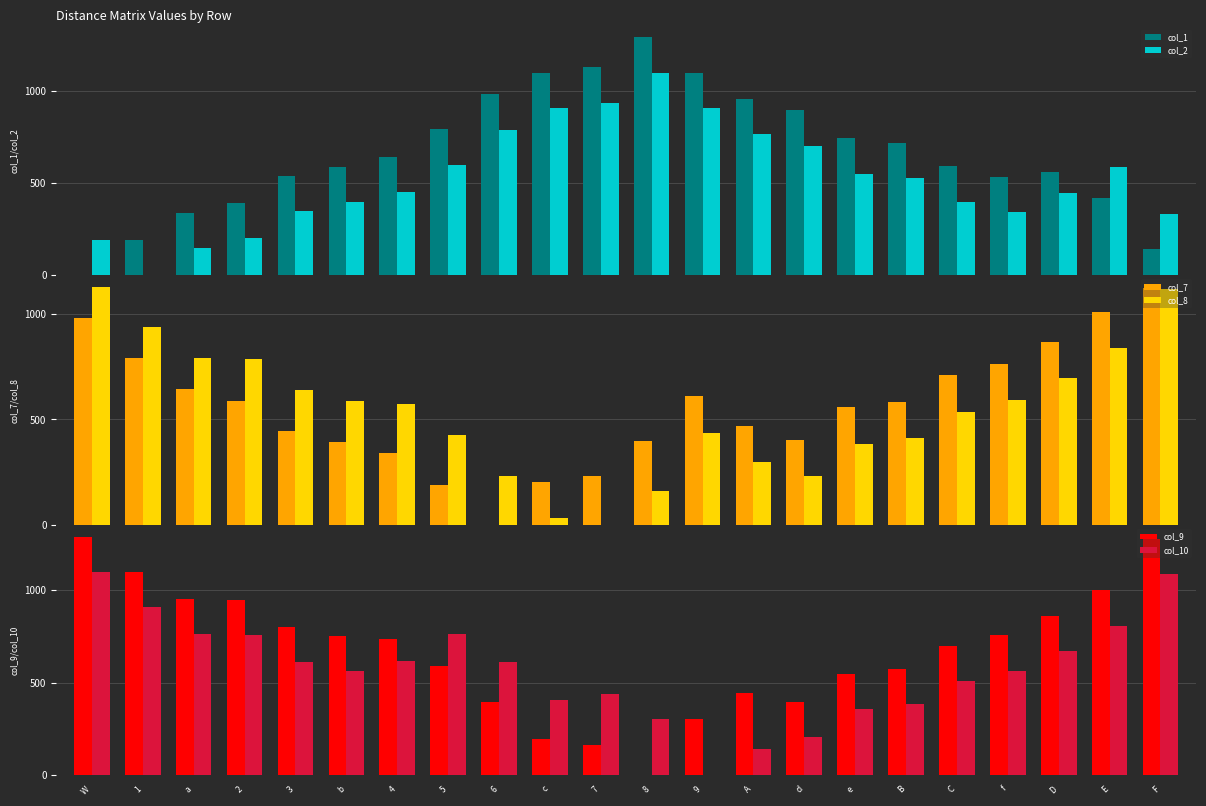

What position from the left is B?

17